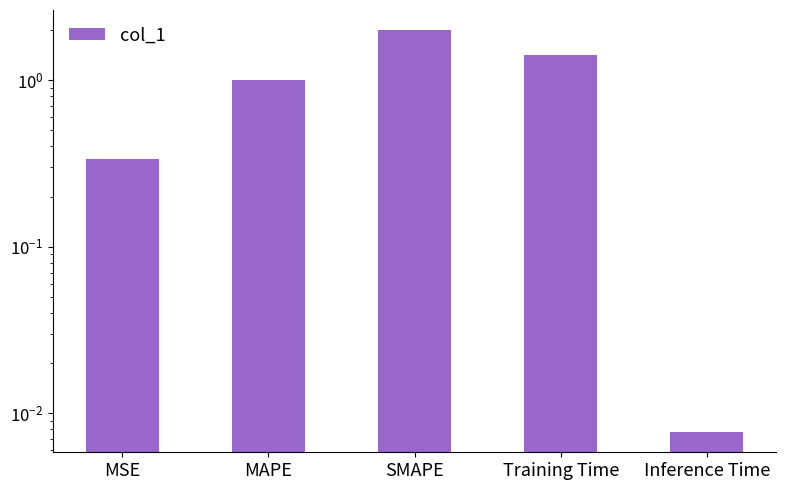

What is the change in value from SMAPE to Training Time?

-0.6